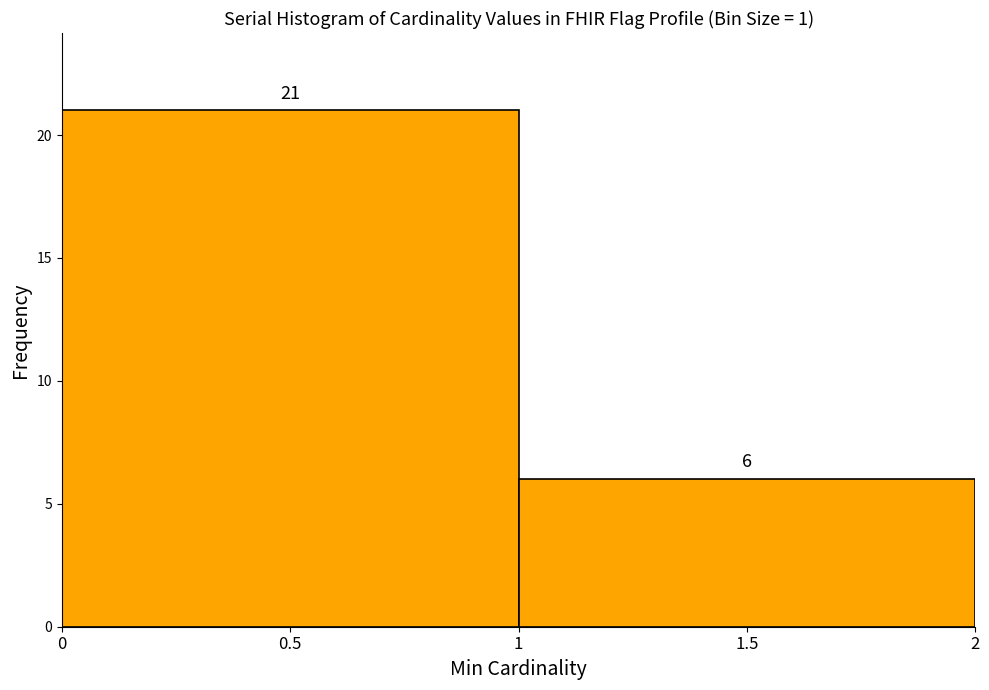

Reading left to right, transcribe this chart: for each bar, give the range it covers on the x-axis and its height.

0 to 1: 21
1 to 2: 6